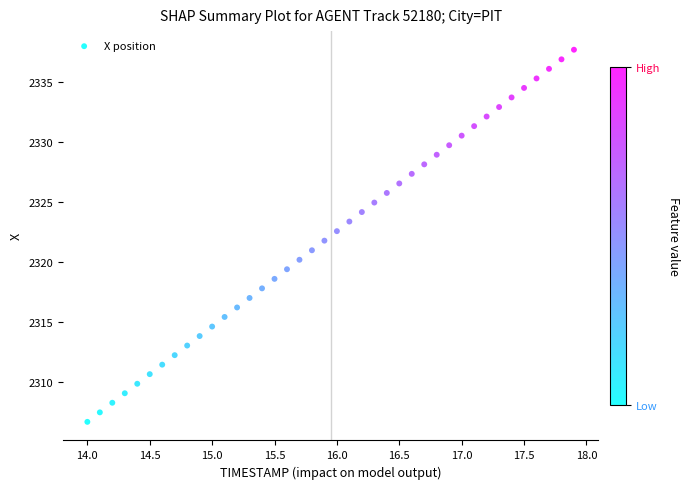

What is the range of Y values (max minus min)?

31.0